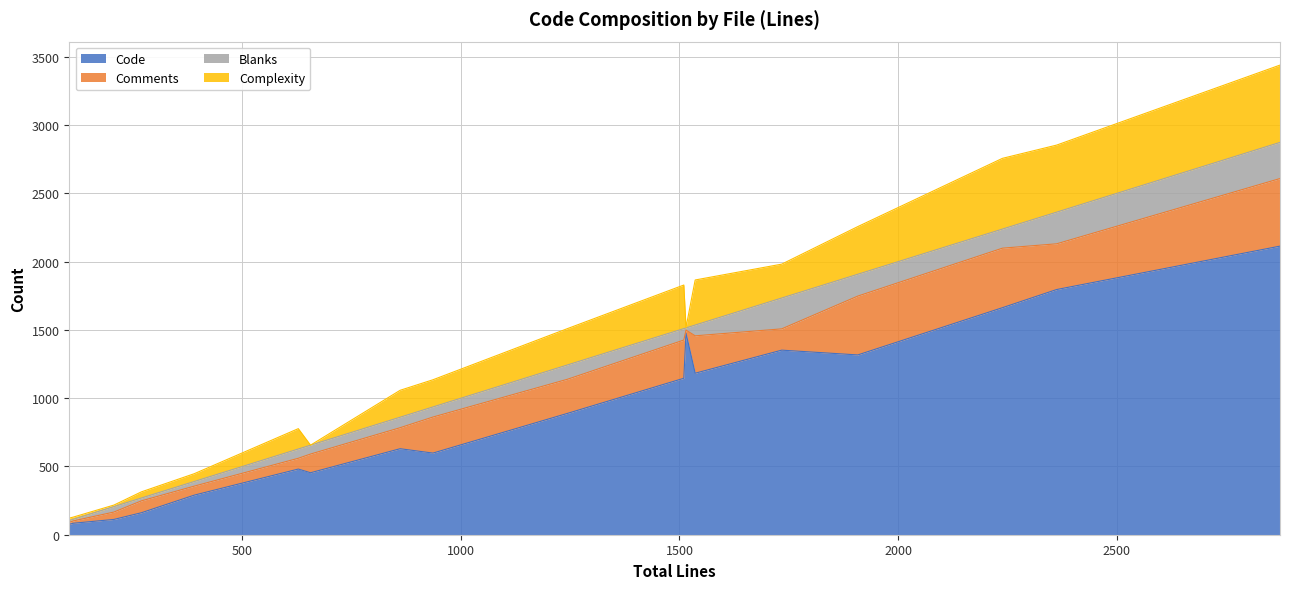

Which series changed the most between proto-back-ldbm.h and bind.c?

Complexity